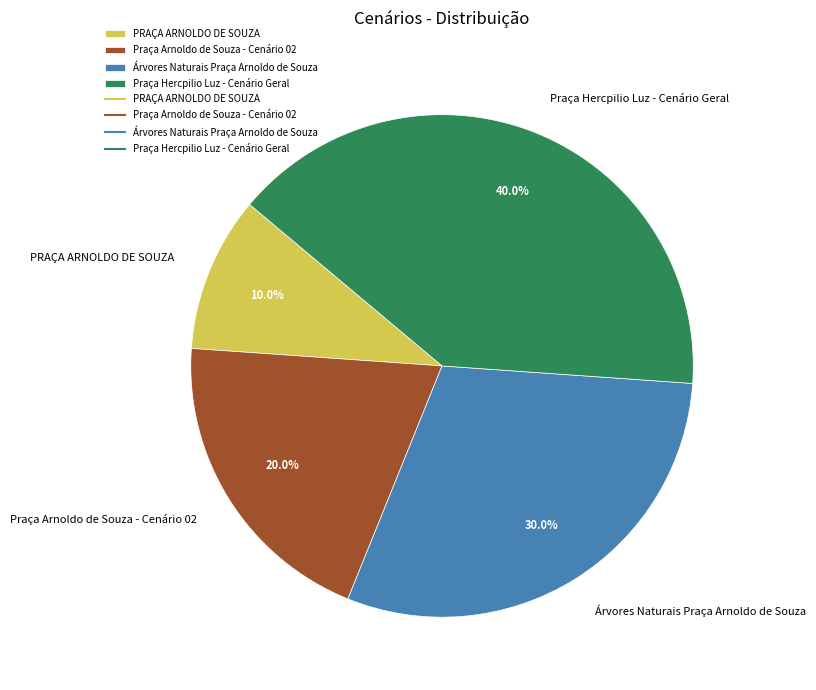

To the nearest percent, what is the difference between the Árvores Naturais Praça Arnoldo de Souza and PRAÇA ARNOLDO DE SOUZA slice percentages?

20%